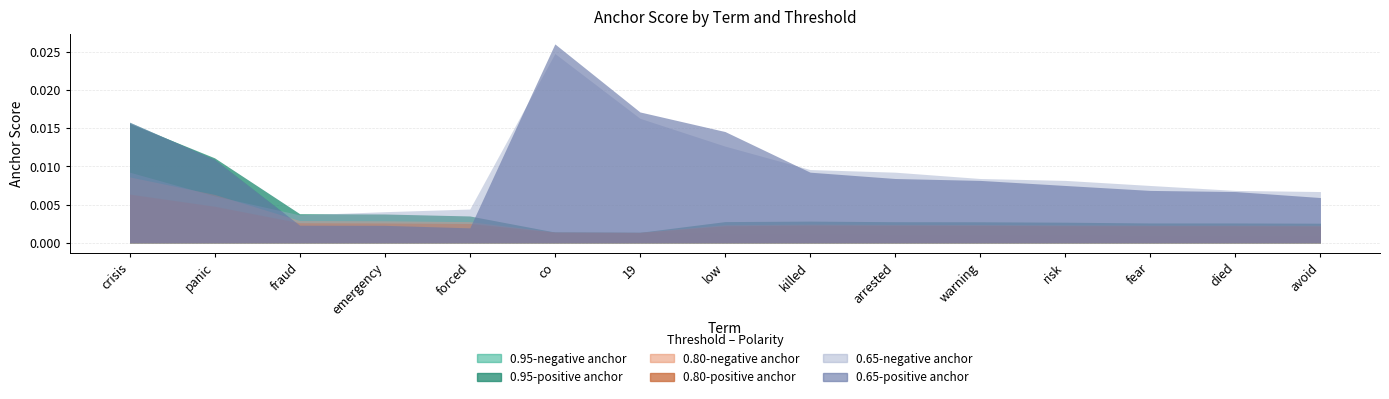

List the series in order of their peak value, highest first.

0.65-positive anchor, 0.65-negative anchor, 0.95-negative anchor, 0.95-positive anchor, 0.80-negative anchor, 0.80-positive anchor